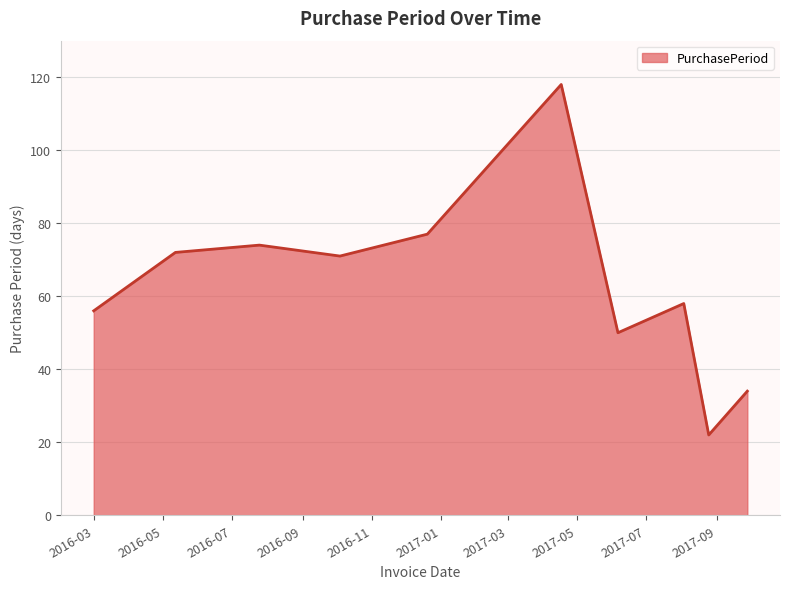

What is the difference between the maximum and minimum values?

96